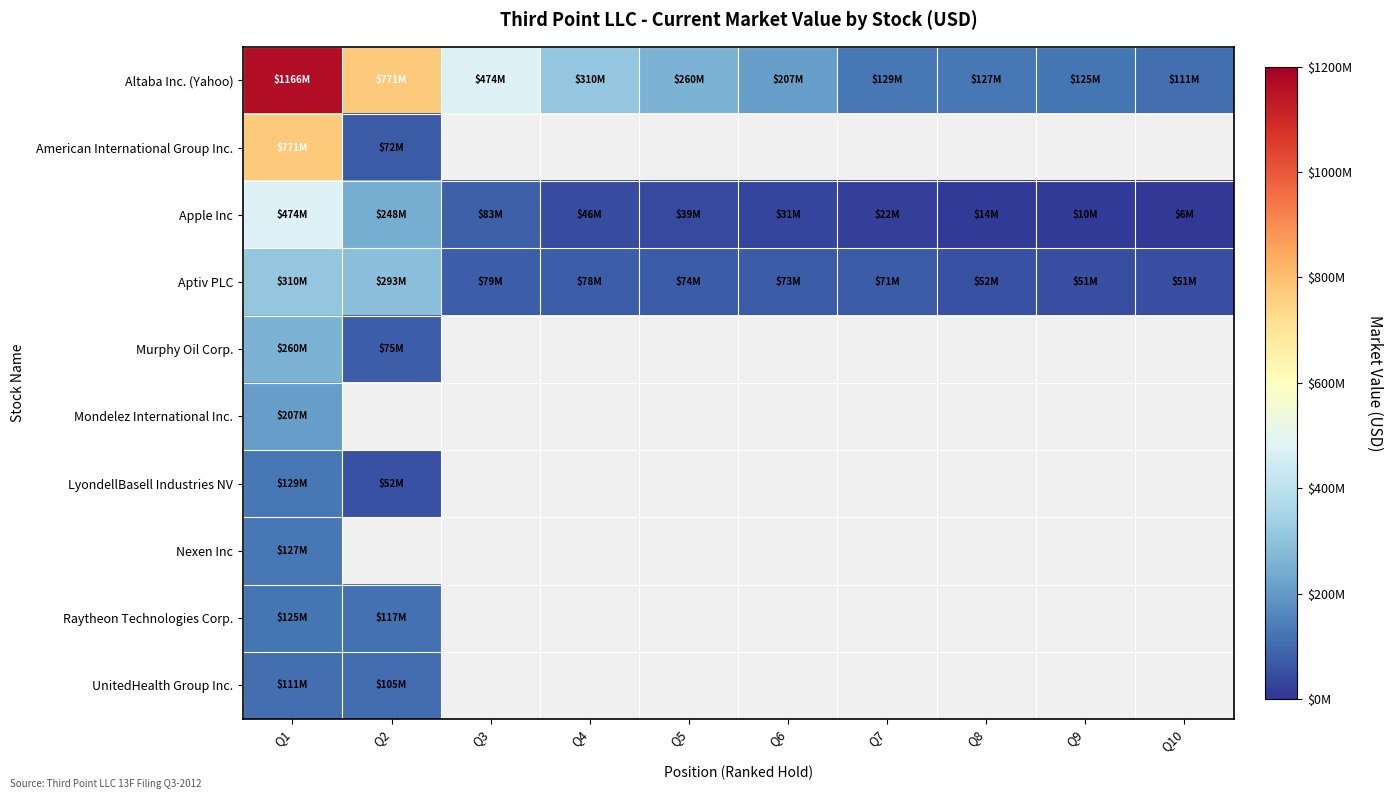

How many values in the Aptiv PLC series are below 74405000?

5